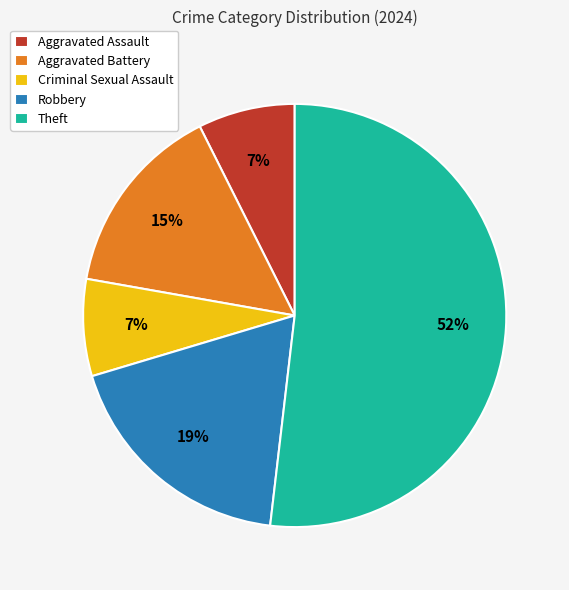

Approximately how many times larger is the value at Aggravated Assault compared to Robbery?

0.4